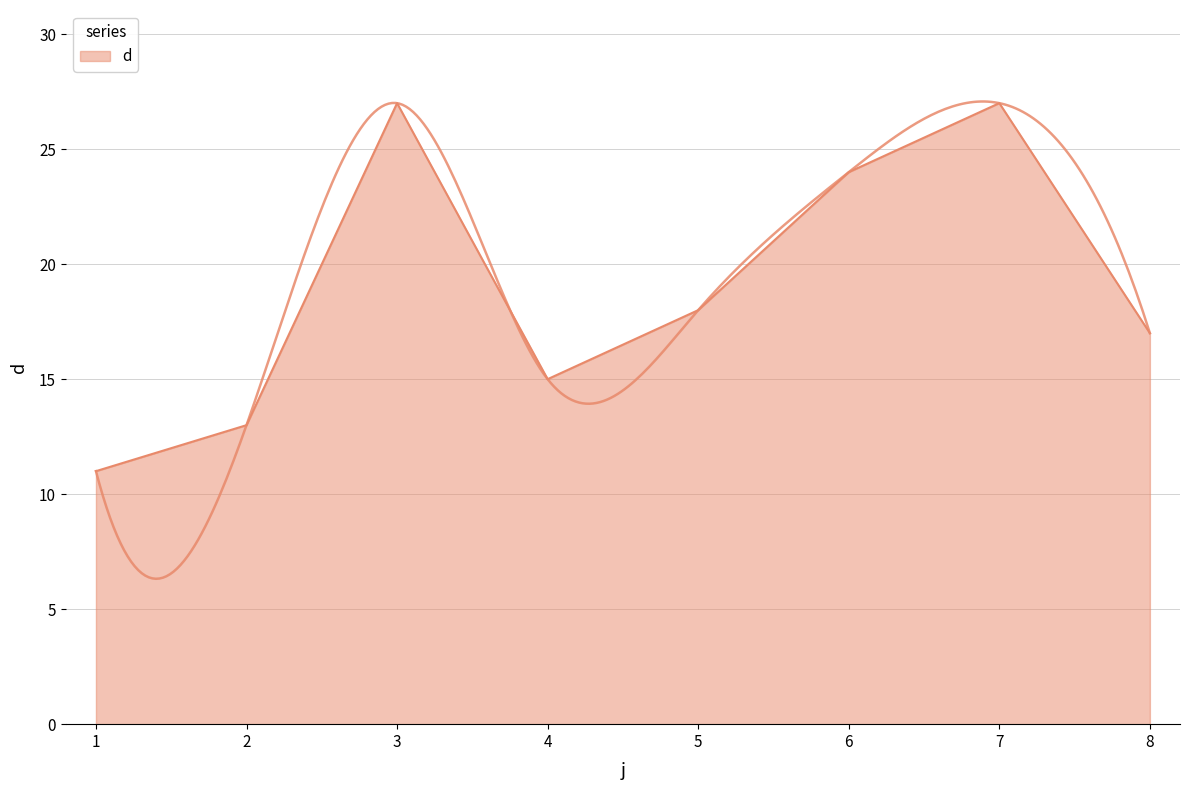

Rank the categories by value from highest to lowest.

3, 7, 6, 5, 8, 4, 2, 1